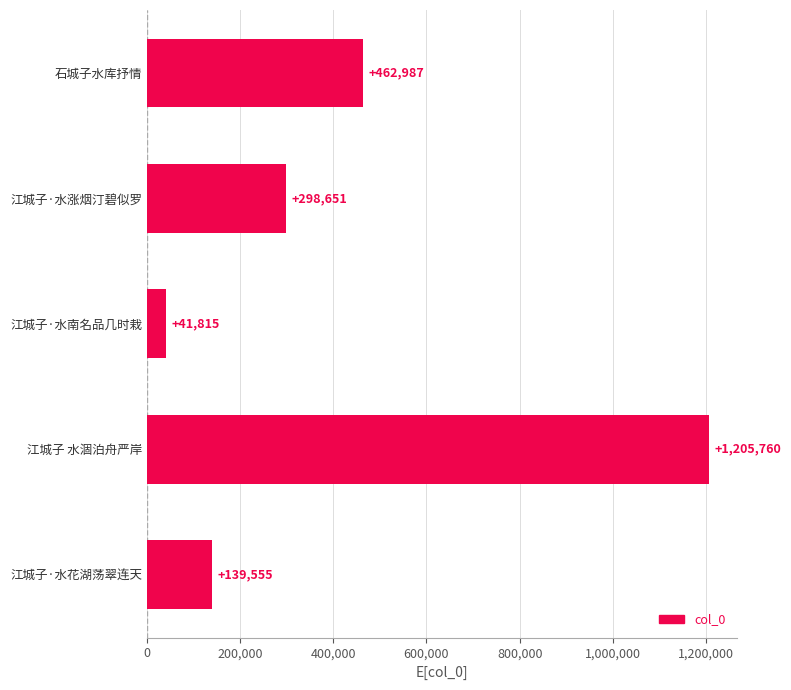

Reading bottom to top, what are all the values shown in this chart?

江城子·水花湖荡翠连天=139555	江城子 水涸泊舟严岸=1205760	江城子·水南名品几时栽=41815	江城子·水涨烟汀碧似罗=298651	石城子水库抒情=462987